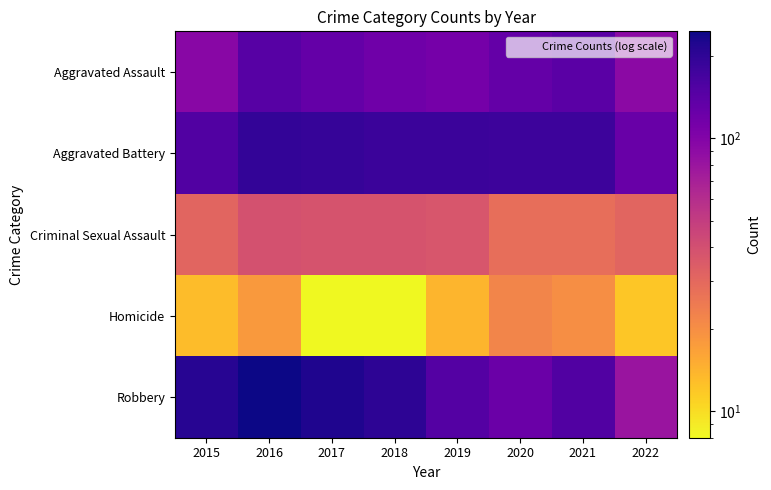

How many categories are shown in the chart?

8